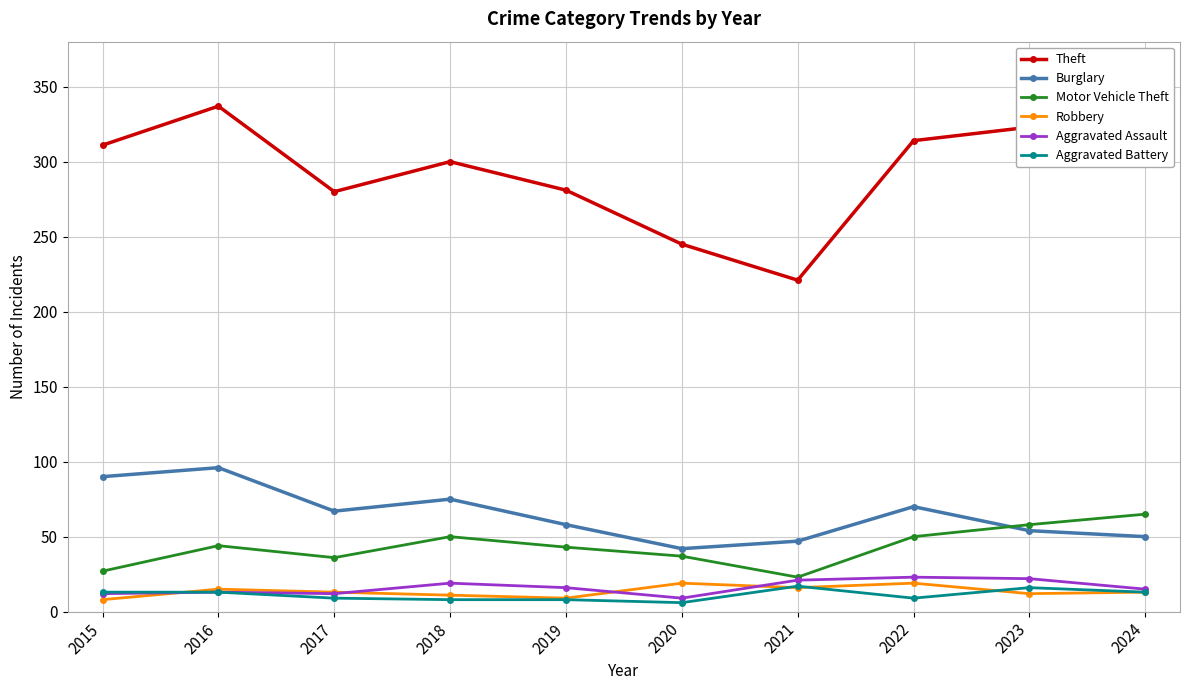

Is the value of Motor Vehicle Theft at 2016 greater than the value of Aggravated Battery at 2024?

Yes